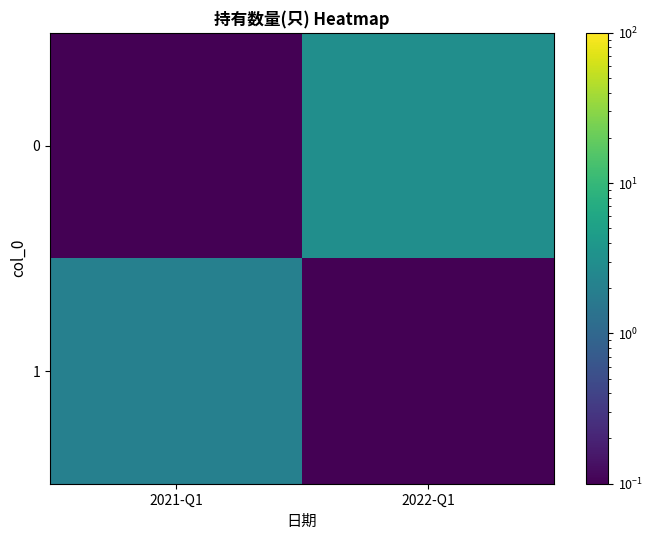

How many categories are shown in the chart?

2